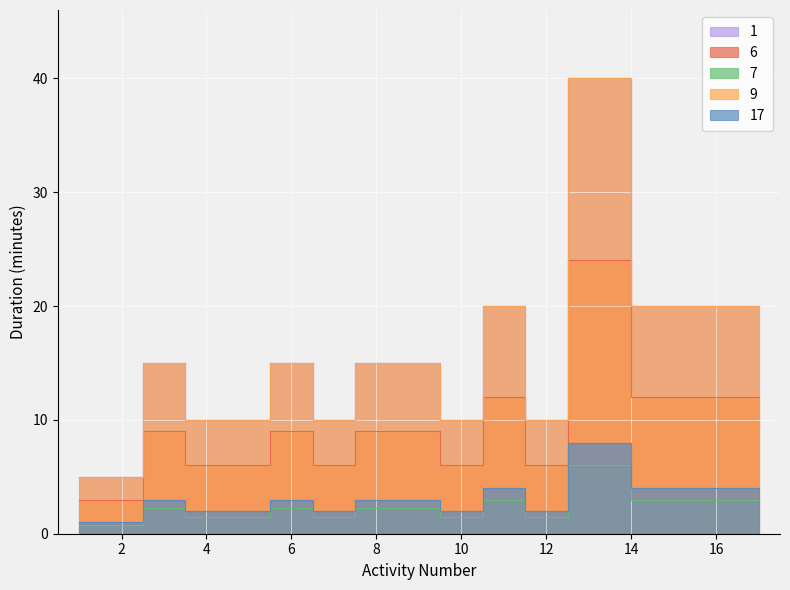

The 6 series shows 9.5 at 12. True or false?

False